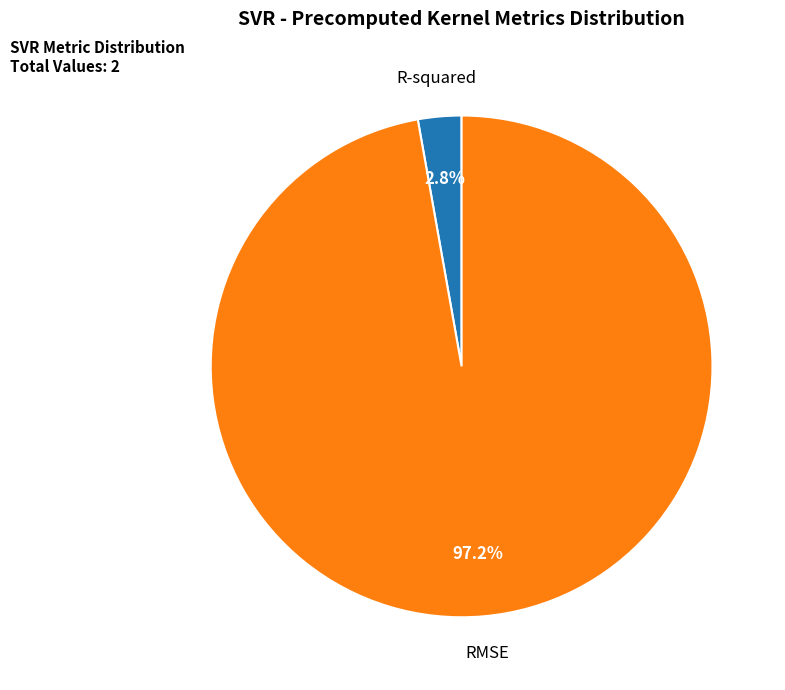

Which has a higher value, R-squared or RMSE?

RMSE